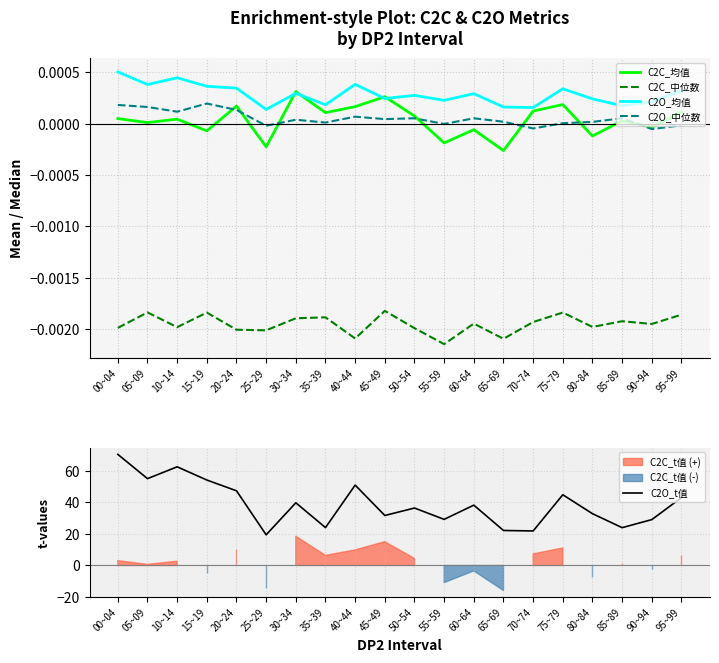

What is the difference between the highest and lowest values at 40~44?

51.0